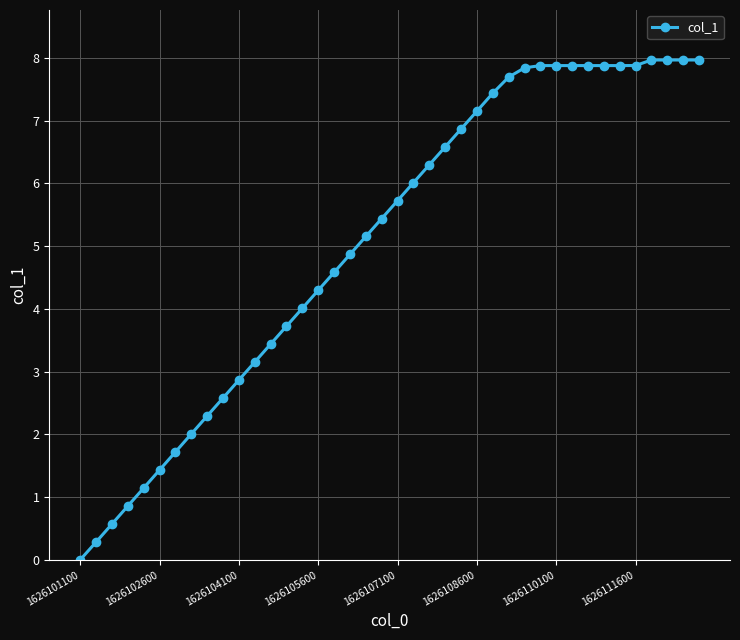

What is the difference between the maximum and minimum values?

8.0